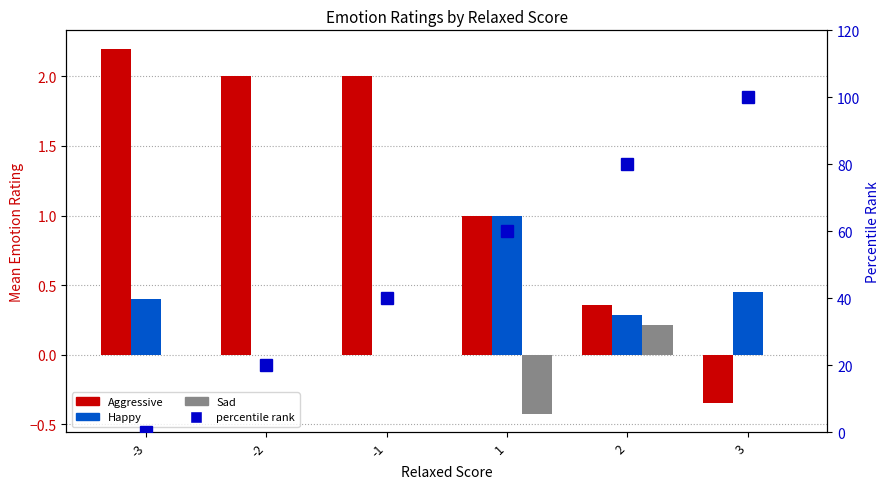

The value of Happy at 2 is 0.4. True or false?

False